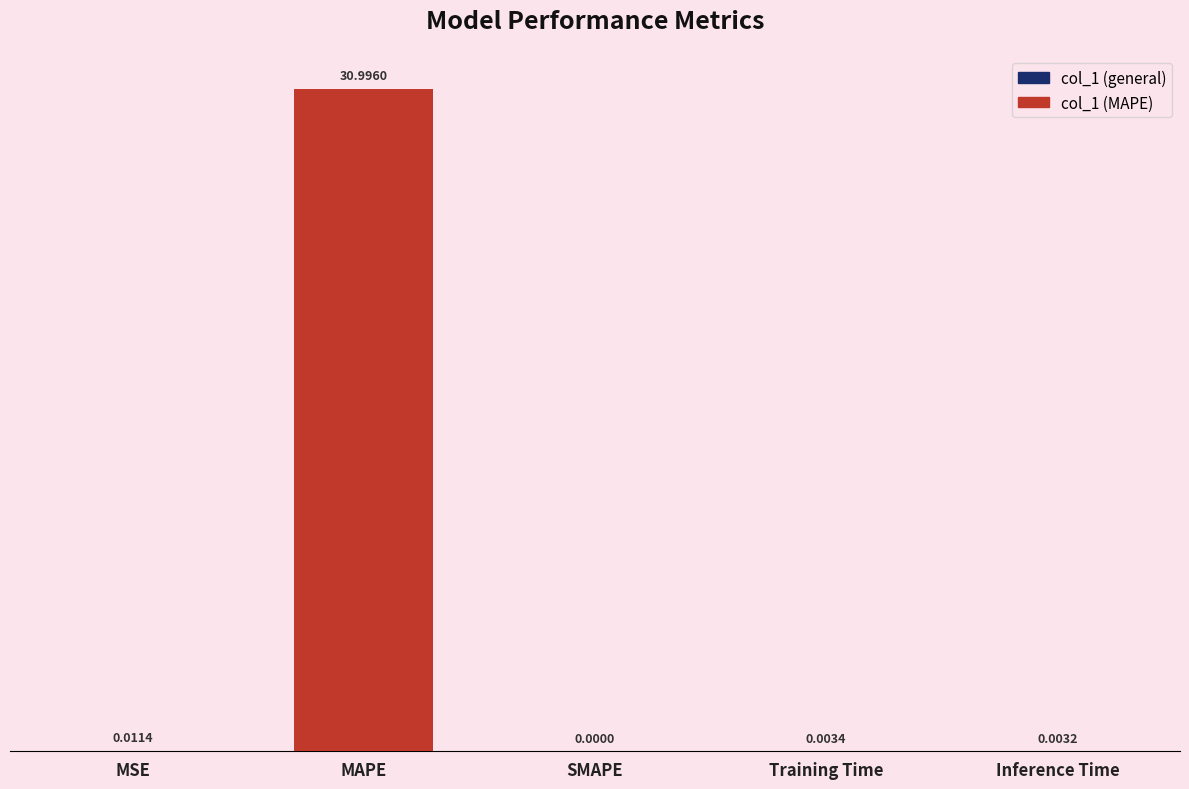

What is the sum of all values?

31.0